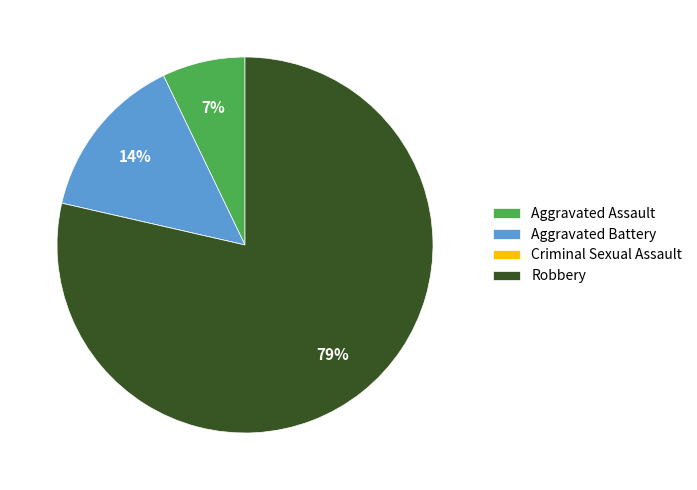

Which category has the biggest portion of the pie?

Robbery